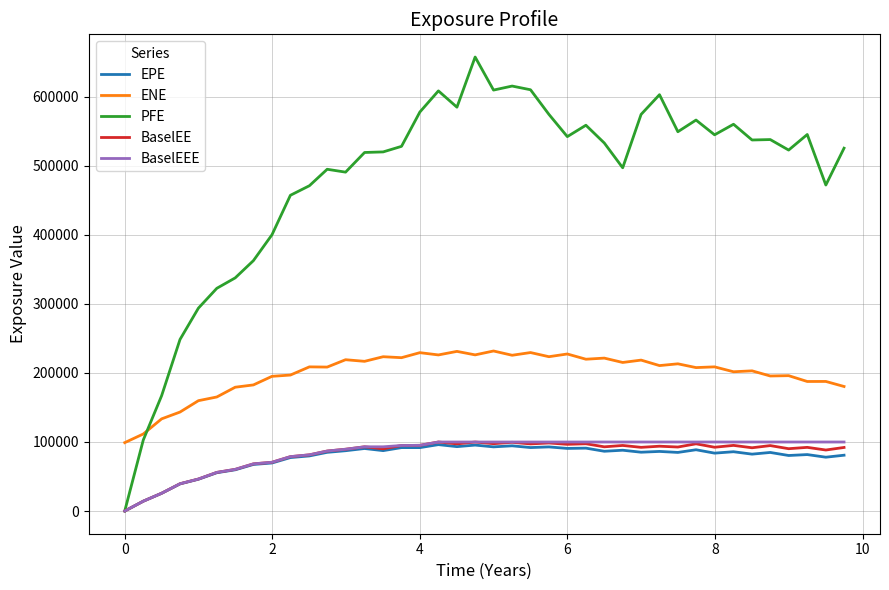

What is the maximum value shown in the chart?

657162.0